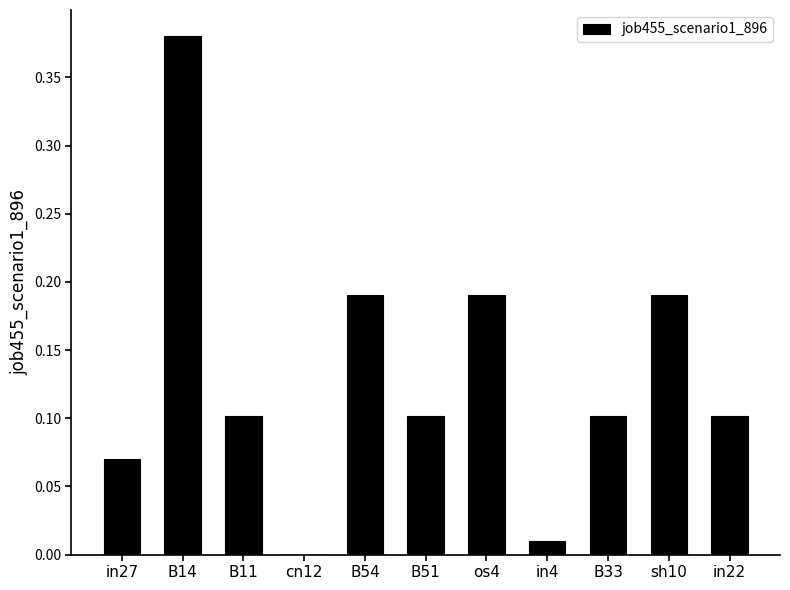

Between os4 and in4, which is larger?

os4